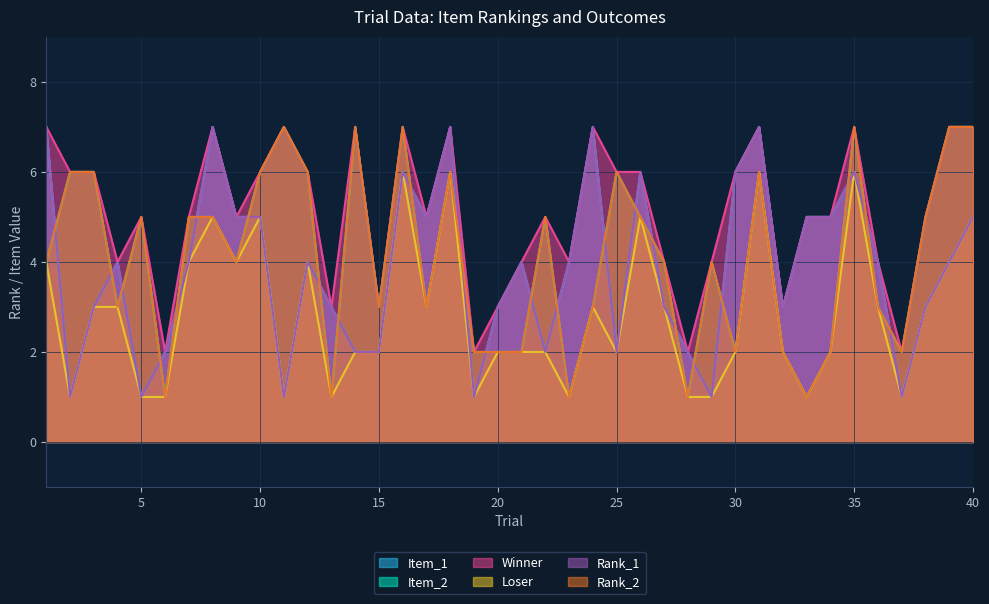

True or false: Item_1 has more than 2 points higher than both neighbors.

True